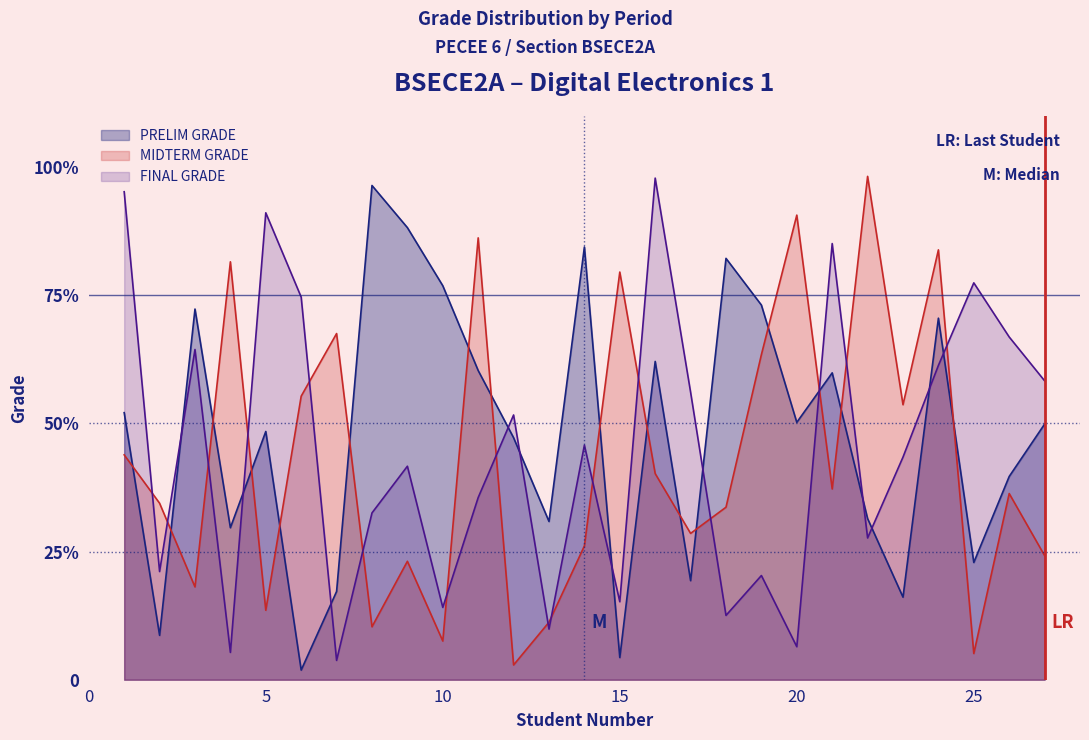

Where is PRELIM GRADE nearest to the value 49?

5